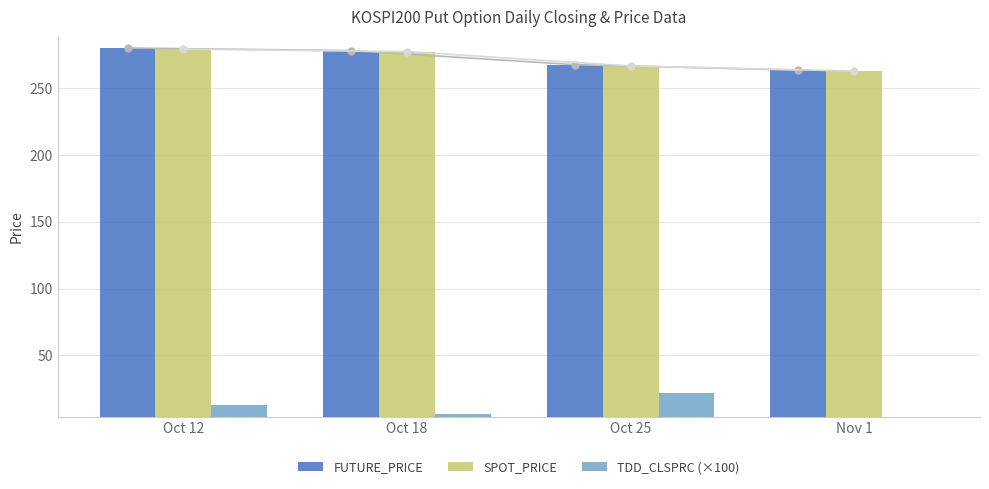

How many data points in SPOT_PRICE are less than 277?

2